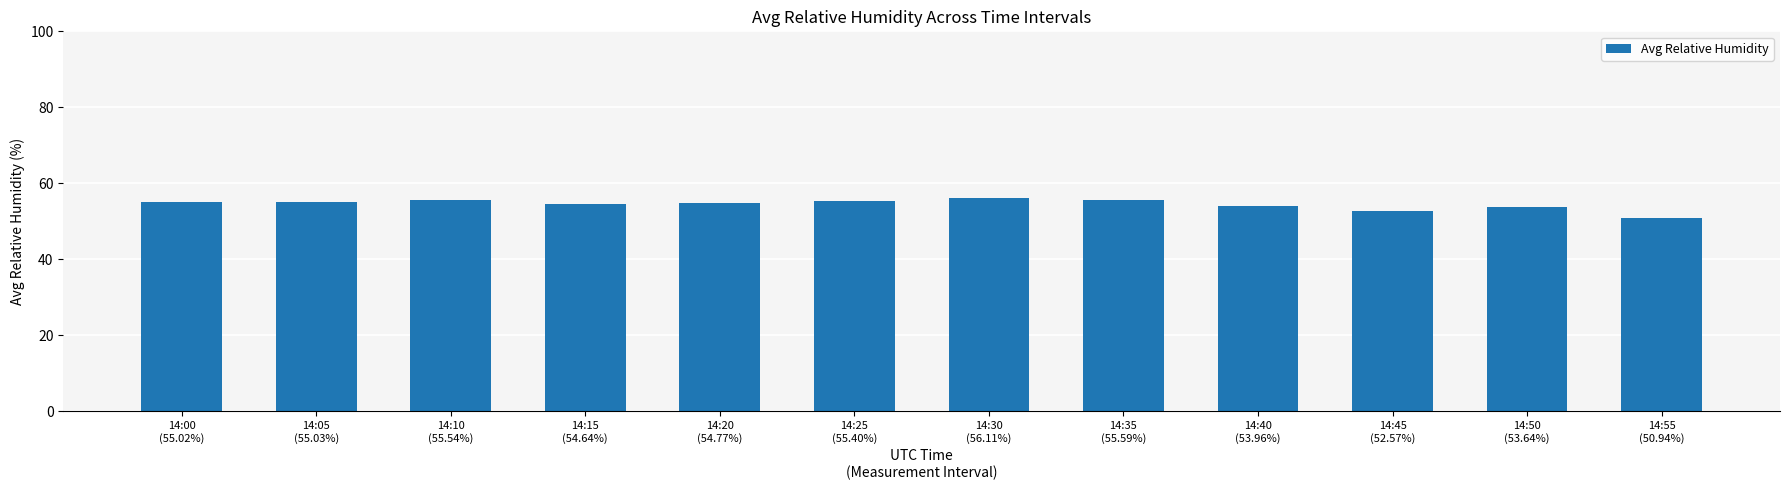

What is the sum of the values at 14:30
(56.11%) and 14:20
(54.77%)?

110.9